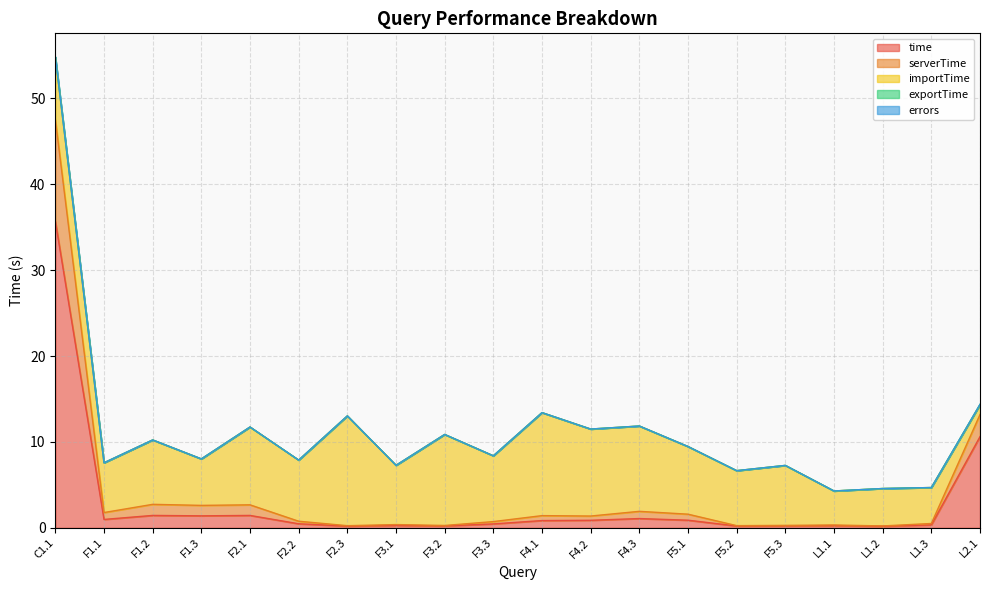

Reading right to left, what are all the values shown in this chart?

time: 10.6	0.3	0.2	0.3	0.2	0.2	0.9	1.1	0.9	0.8	0.5	0.2	0.3	0.2	0.5	1.4	1.4	1.4	1.0	35.7
serverTime: 2.6	0.2	0.0	0.1	0.1	0.0	0.7	0.8	0.5	0.6	0.3	0.1	0.1	0.0	0.3	1.2	1.2	1.3	0.8	11.8
importTime: 1.1	4.2	4.4	4.0	7.0	6.4	7.9	9.9	10.1	12.0	7.7	10.6	6.9	12.8	7.1	9.1	5.4	7.5	5.8	7.3
exportTime: 0.0	0.0	0.0	0.0	0.0	0.0	0.0	0.0	0.0	0.0	0.0	0.0	0.0	0.0	0.0	0.0	0.0	0.0	0.0	0.1
errors: 0.0	0.0	0.0	0.0	0.0	0.0	0.0	0.0	0.0	0.0	0.0	0.0	0.0	0.0	0.0	0.0	0.0	0.0	0.0	0.0